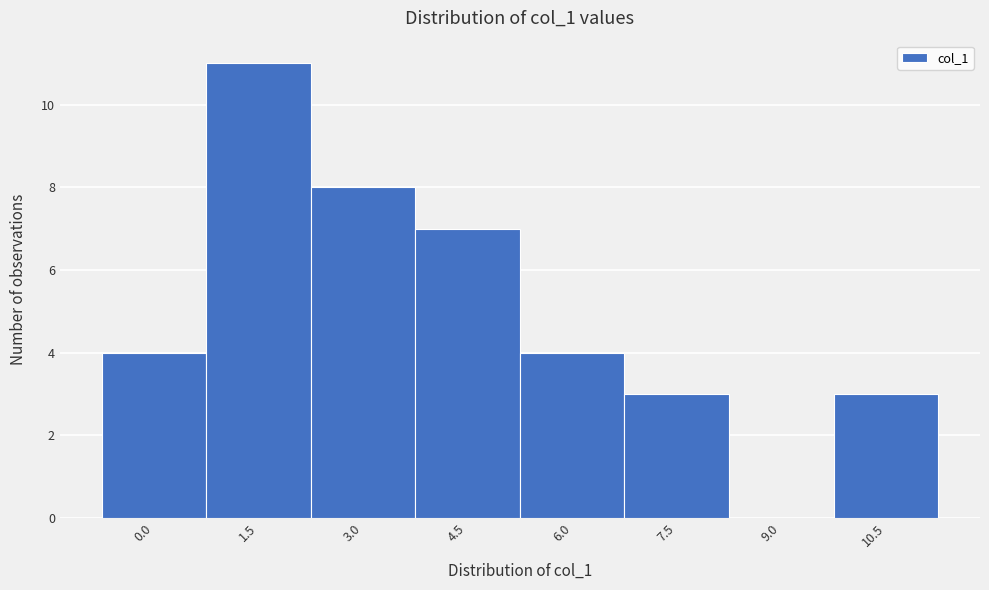

Reading left to right, transcribe all the data shown in this chart.

0.0=4	1.5=11	3.0=8	4.5=7	6.0=4	7.5=3	9.0=0	10.5=3